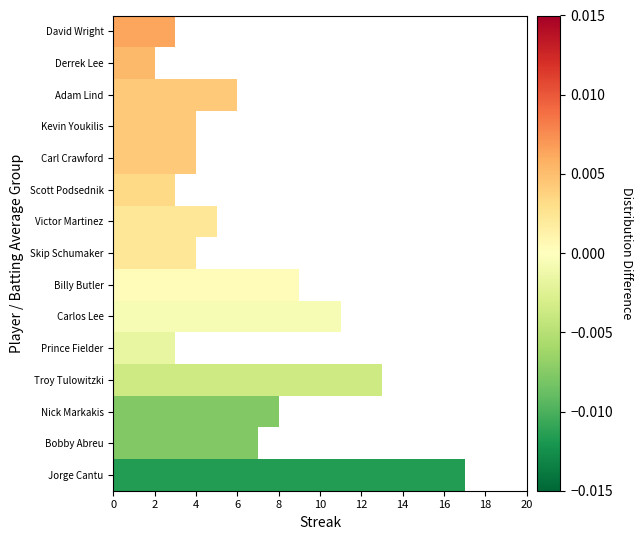

At how many categories does at least one series exceed 0?

9